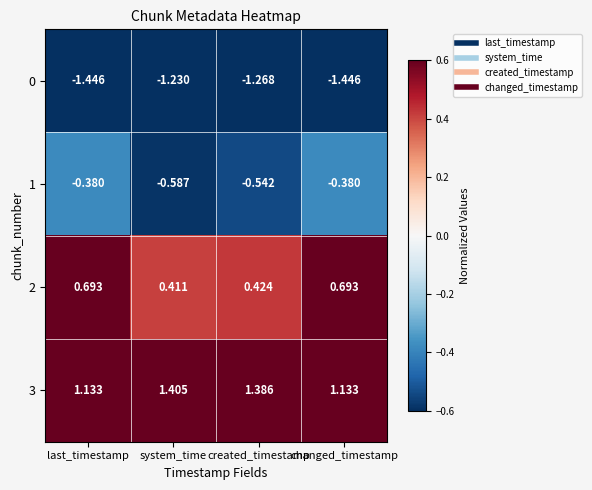

Where is 0 nearest to the value -1?

system_time